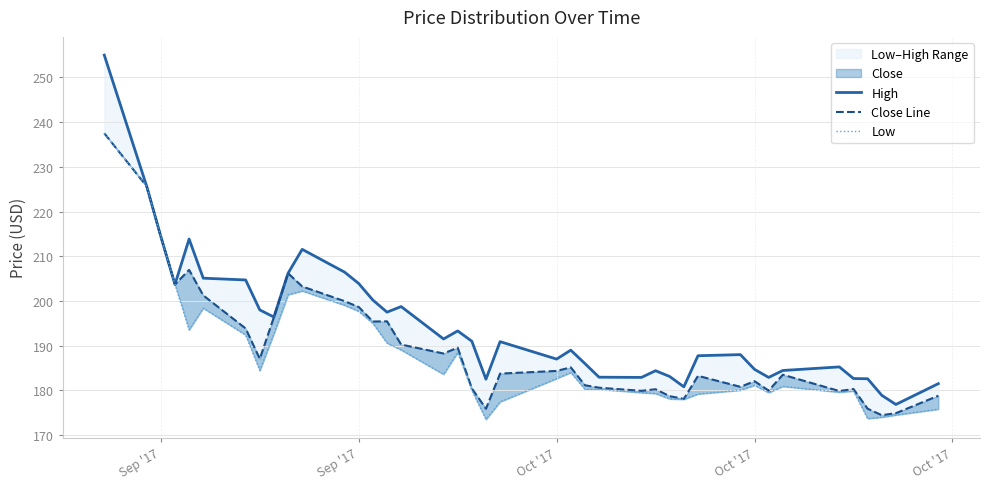

How many values in the High series are below 190?

20